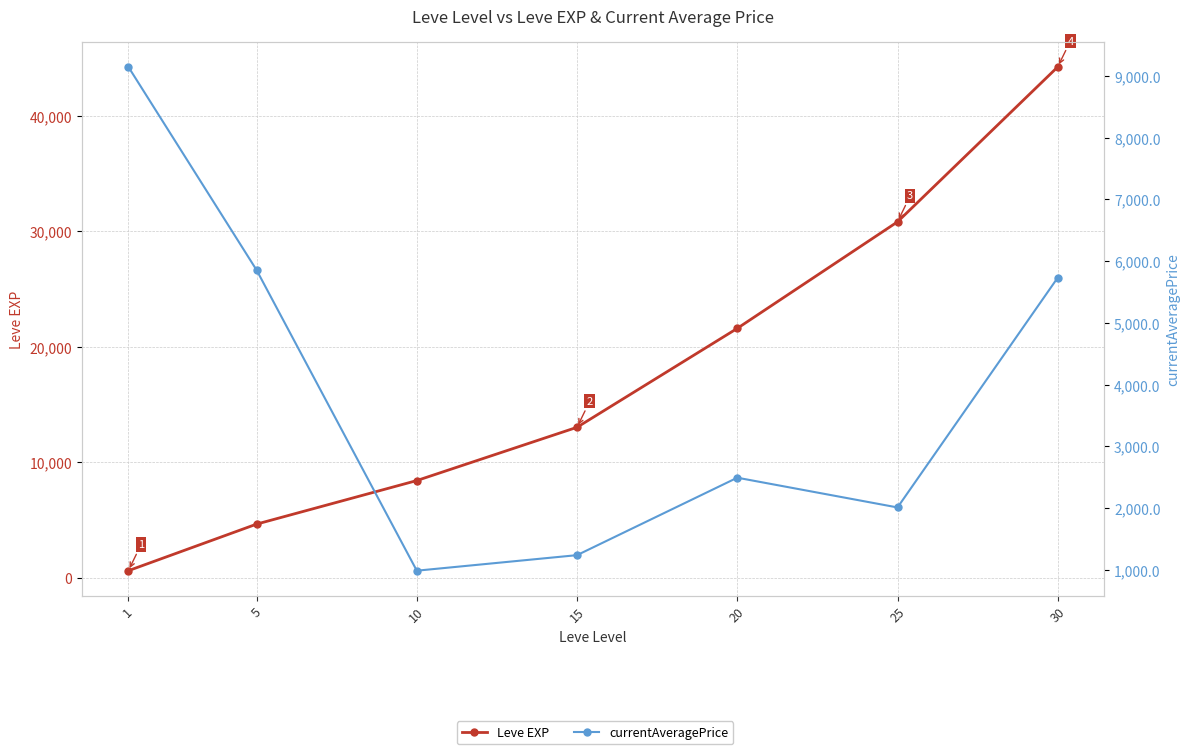

The value of Leve EXP at 30 is 44230.0. True or false?

True